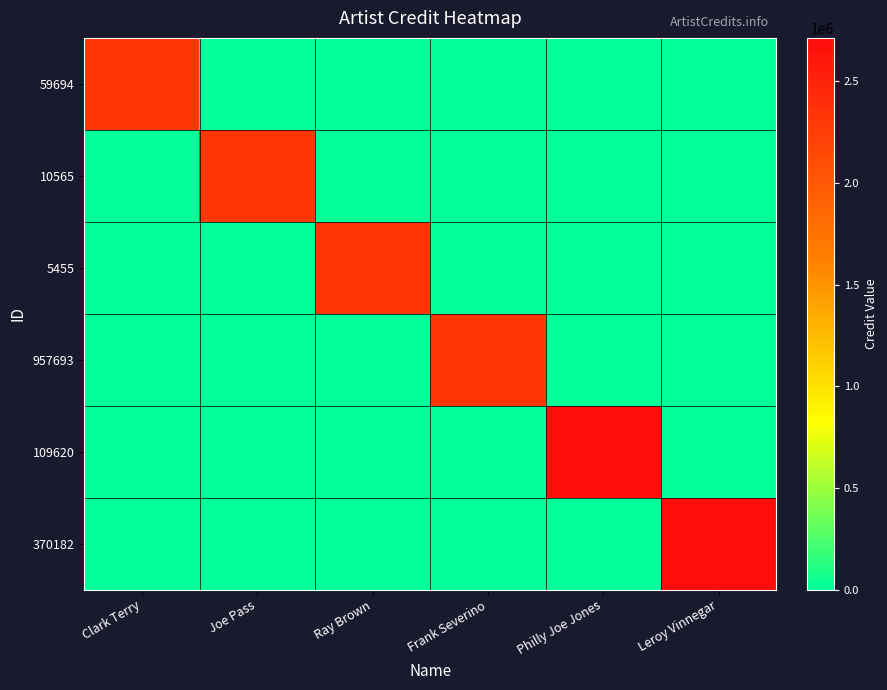

At which category is the sum across all series the highest?

Philly Joe Jones